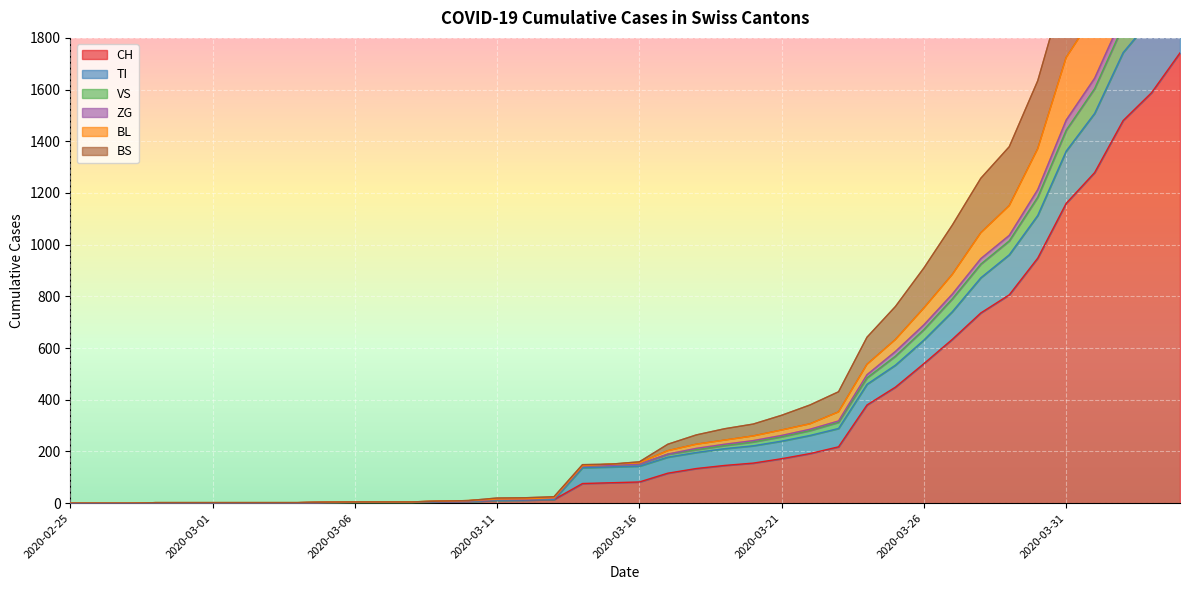

The TI series shows 4 at 2020-03-08. True or false?

False